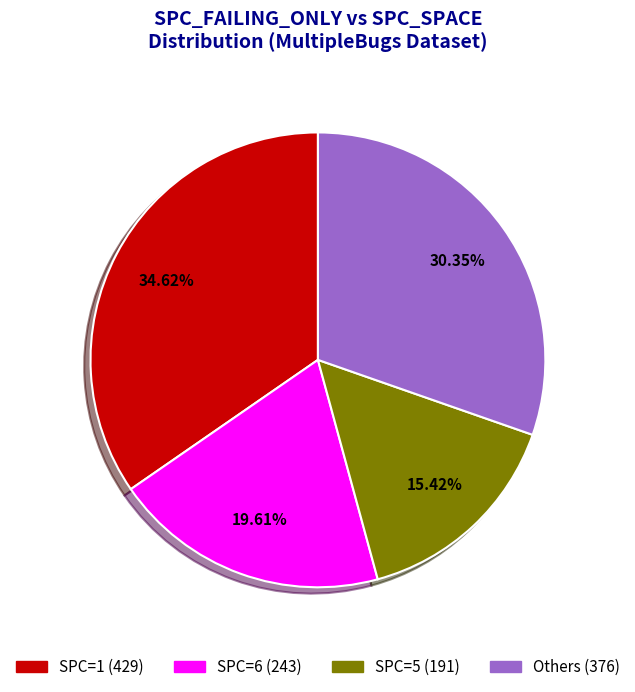

Does any single category account for the majority?

No